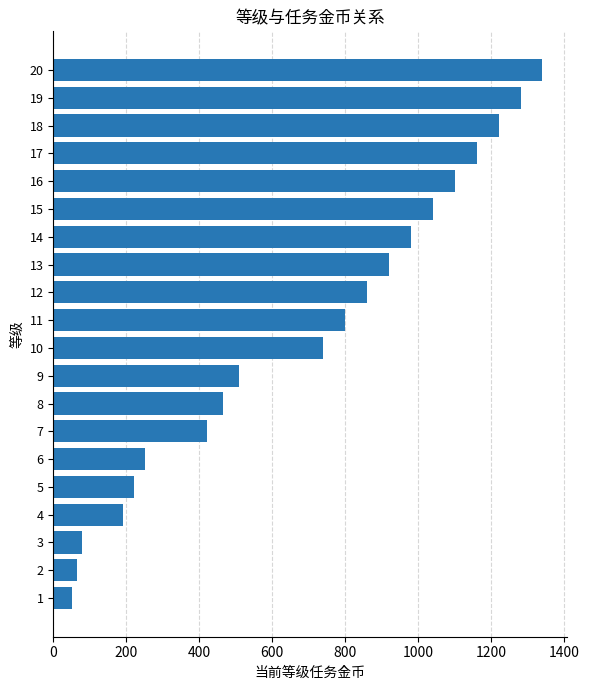

What is the change in value from 4 to 11?

+610